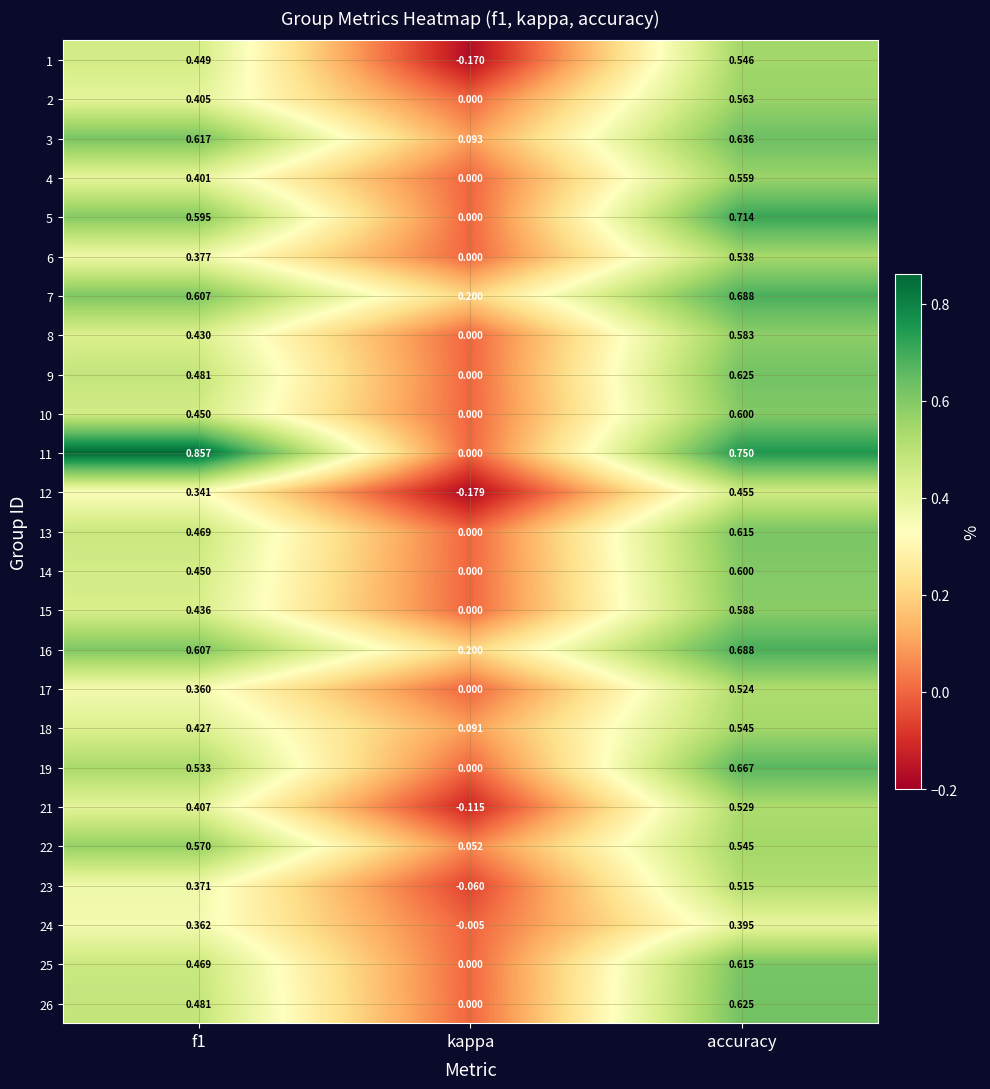

Is the value of 15 at kappa greater than the value of 1 at accuracy?

No